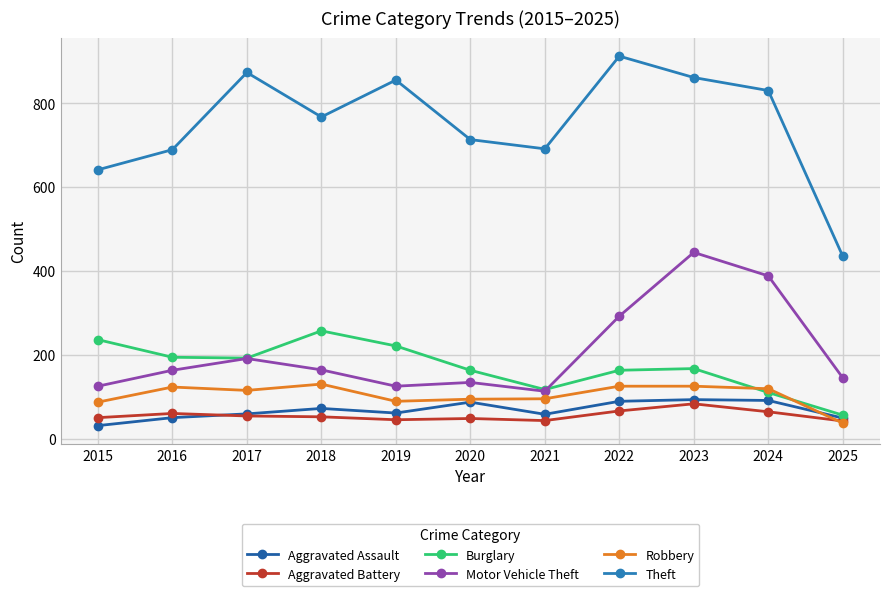

What is the approximate value of Aggravated Battery at 2024?

64